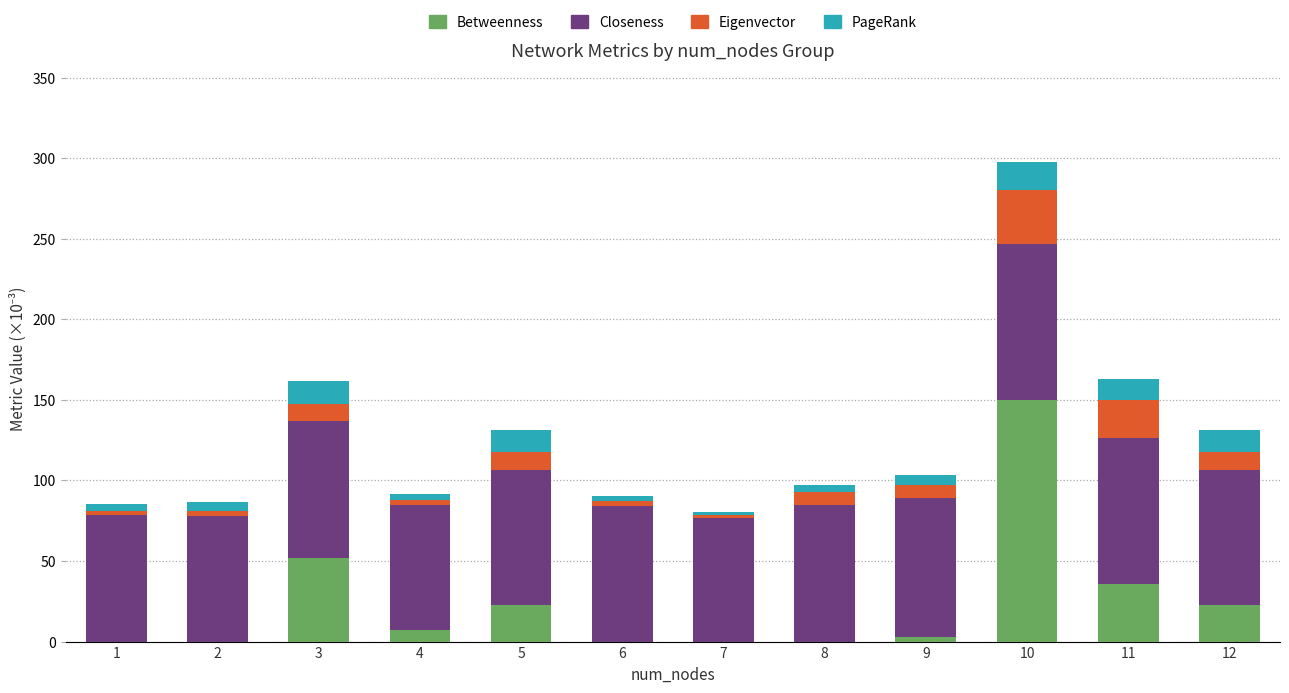

At which category is the sum across all series the highest?

10